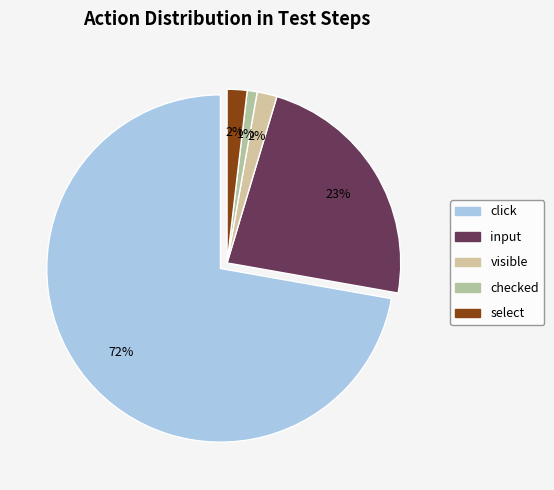

What percentage is the visible slice, to the nearest percent?

2%